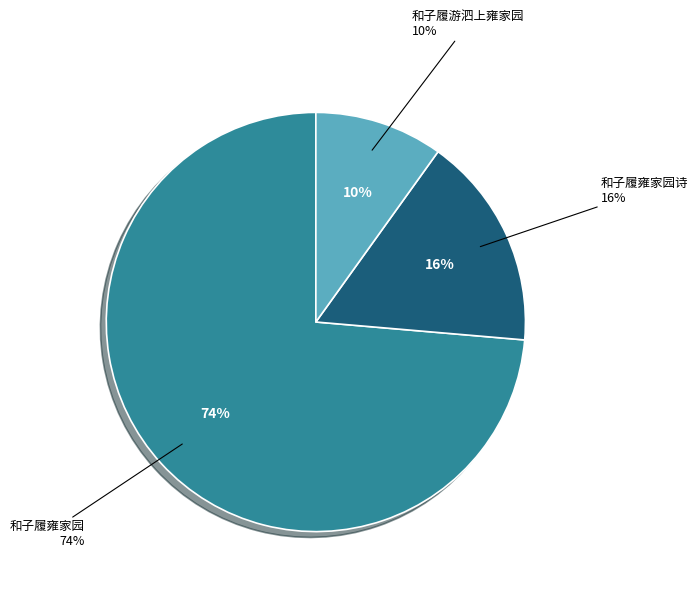

What percentage is the 和子履游泗上雍家园 slice, to the nearest percent?

10%